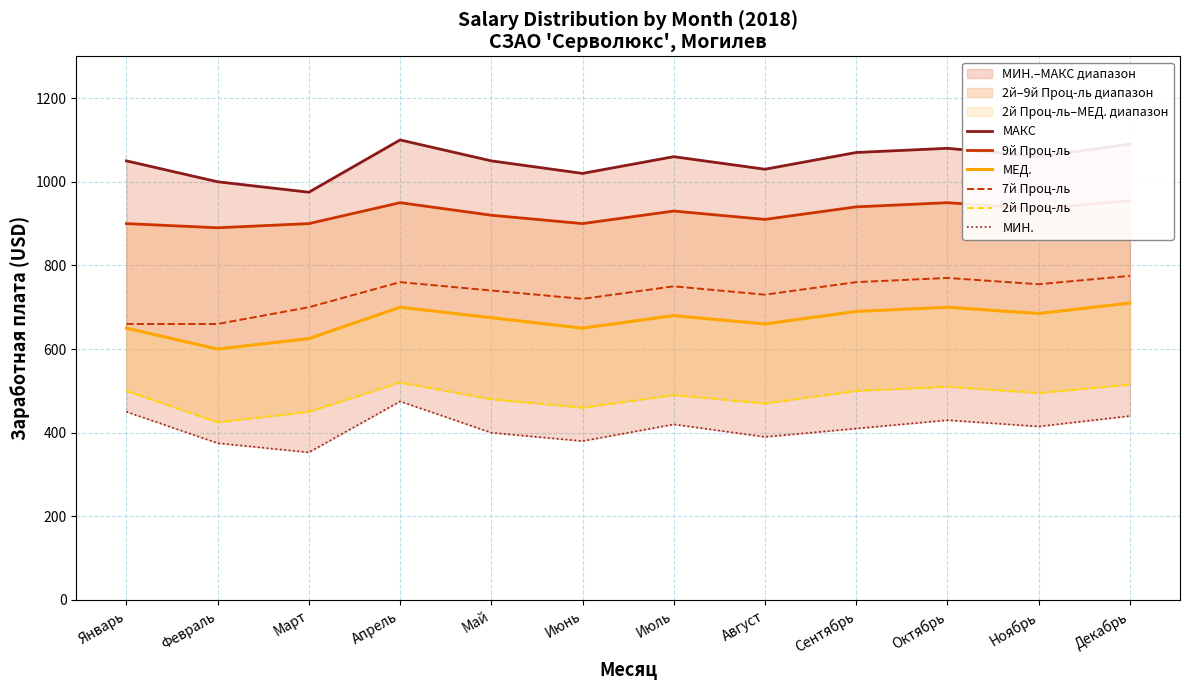

Reading left to right, what are all the values shown in this chart?

МАКС: 1050	1000	975	1100	1050	1020	1060	1030	1070	1080	1060	1090
9й Проц-ль: 900	890	900	950	920	900	930	910	940	950	935	955
МЕД.: 650	600	625	700	675	650	680	660	690	700	685	710
7й Проц-ль: 660	660	700	760	740	720	750	730	760	770	755	775
2й Проц-ль: 500	425	450	520	480	460	490	470	500	510	495	515
МИН.: 450	375	353	475	400	380	420	390	410	430	415	440